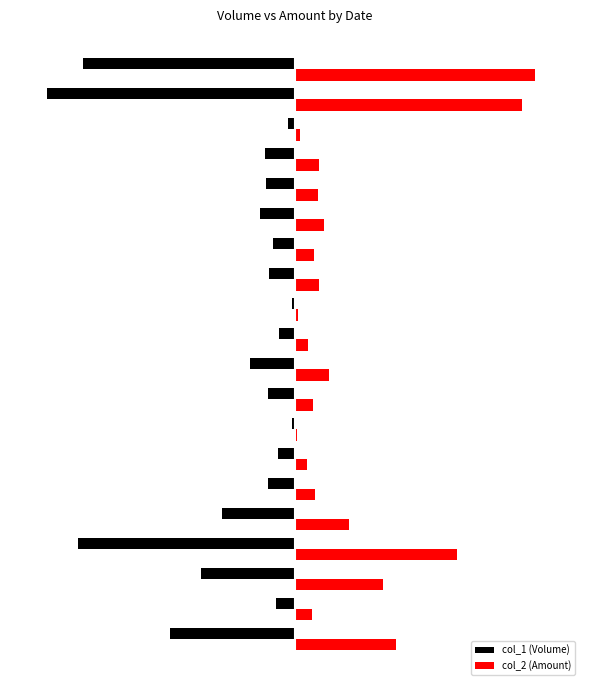

What are all the series names shown in the legend?

col_1 (Volume), col_2 (Amount)